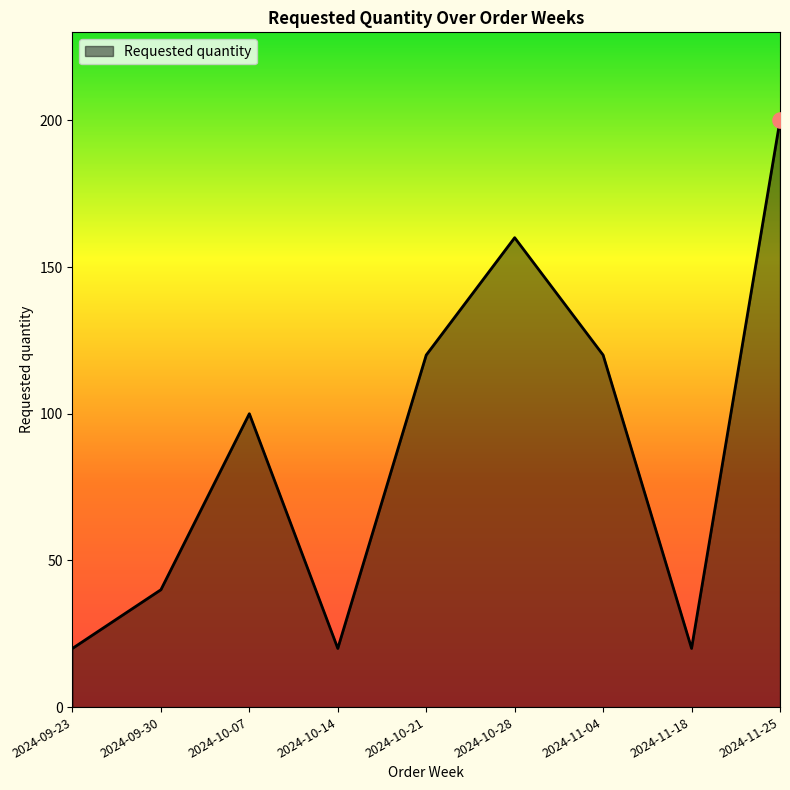

Which has a higher value, 2024-11-18 or 2024-11-25?

2024-11-25